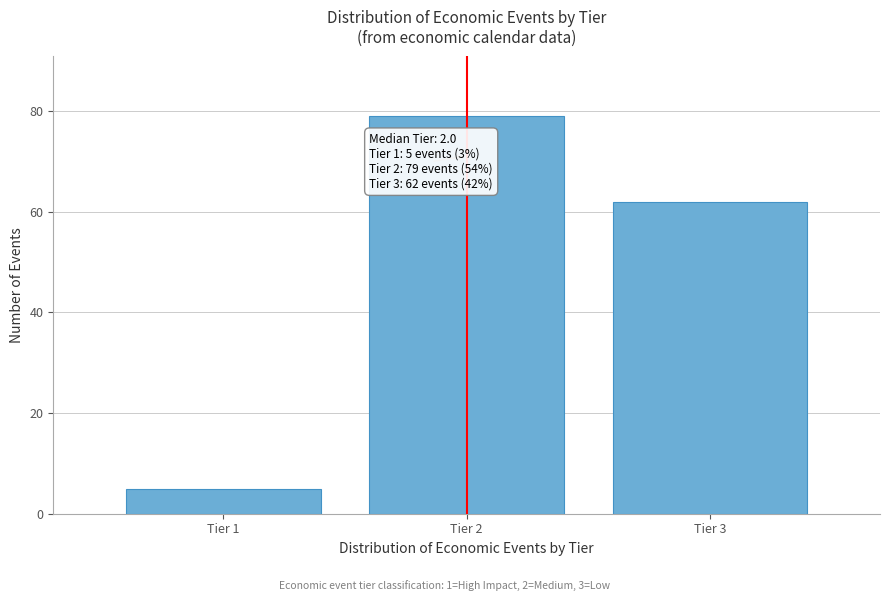

Reading left to right, what are all the values shown in this chart?

5	79	62